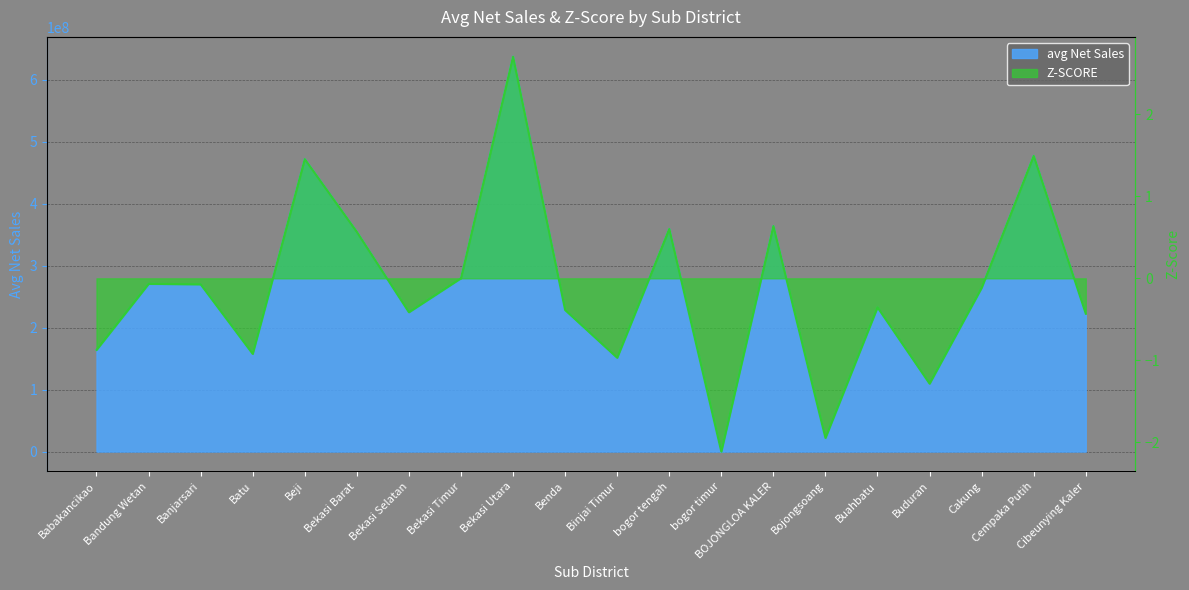

List the series in order of their overall mean, highest first.

avg Net Sales, Z-SCORE